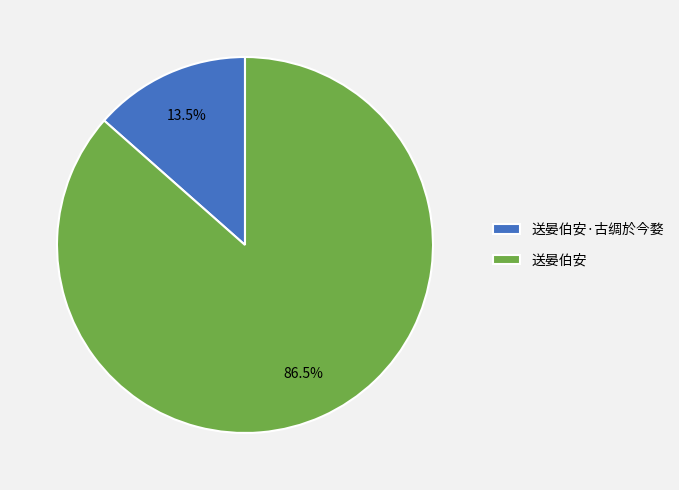

What is the majority slice?

送晏伯安